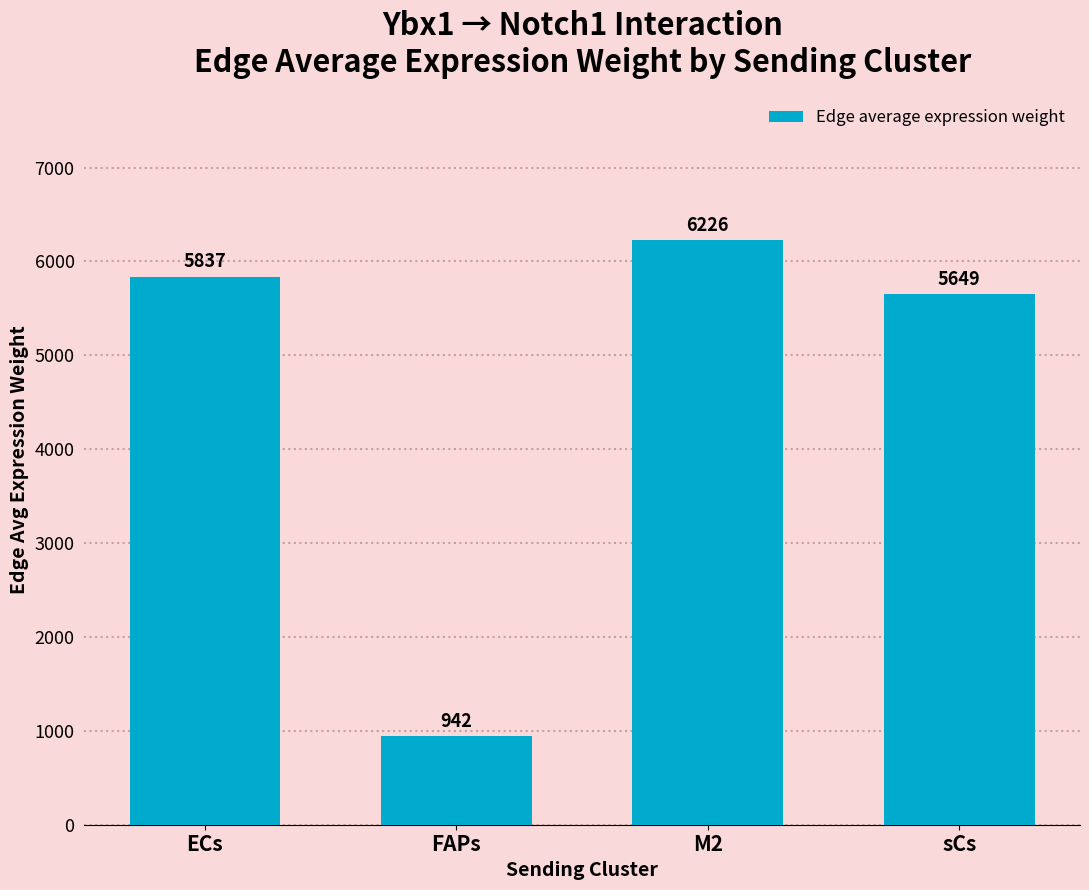

What is the label of the 2nd bar from the left?

FAPs